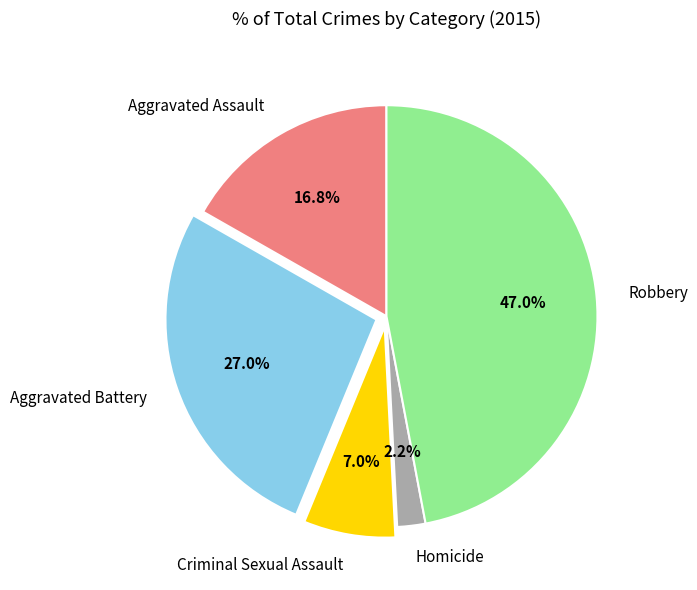

How many slices are in this pie chart?

5